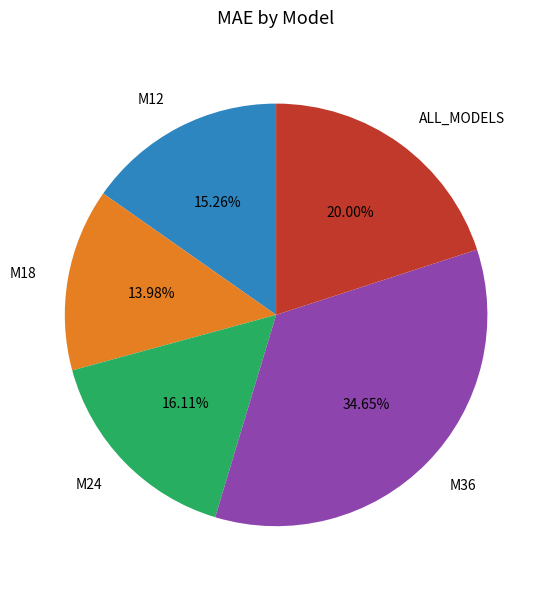

Is there a majority slice in this chart?

No